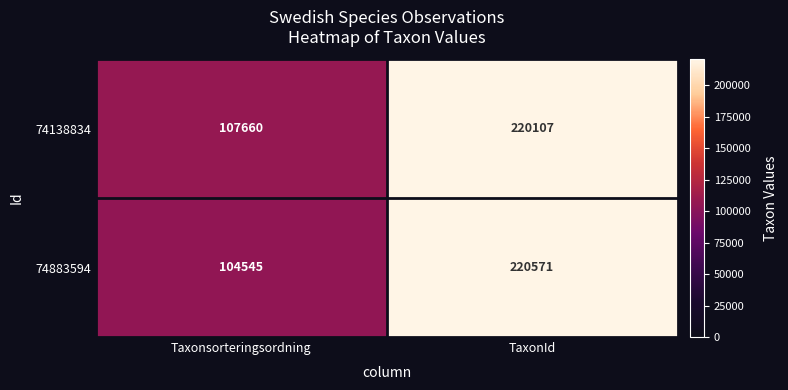

List the series in order of their peak value, lowest first.

74138834, 74883594